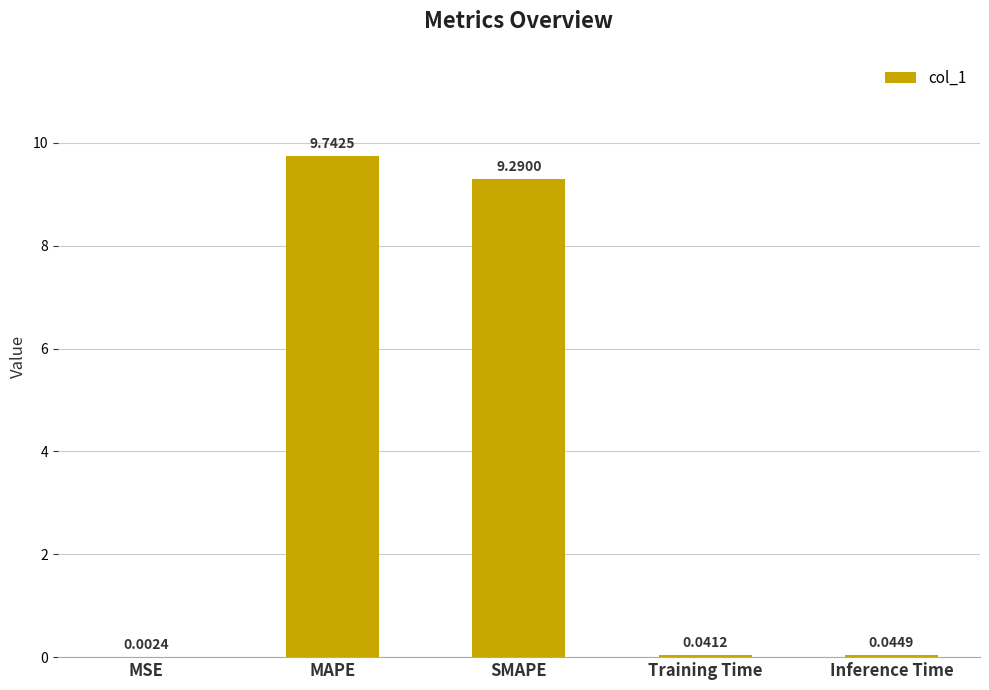

What is the change in value from MAPE to Inference Time?

-9.7